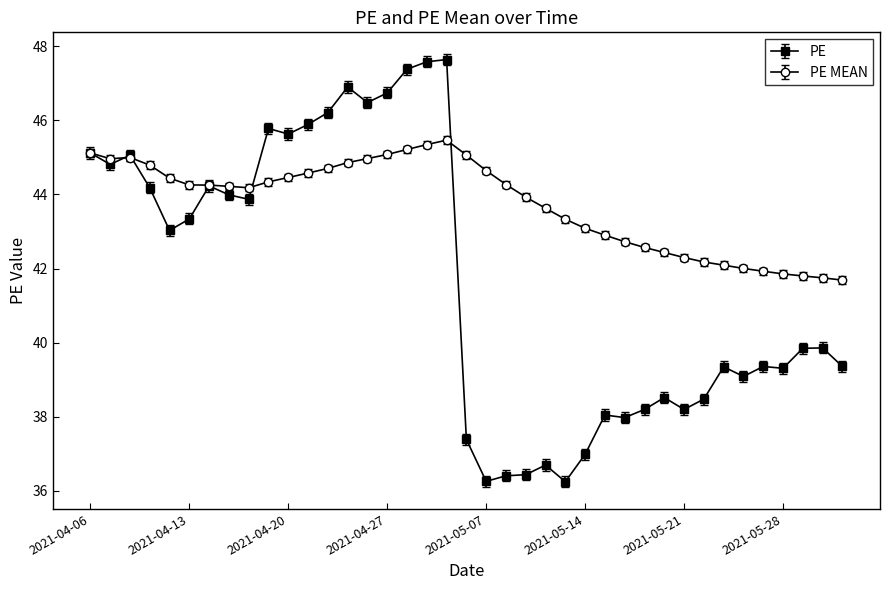

List the series in order of their peak value, highest first.

PE, PE MEAN